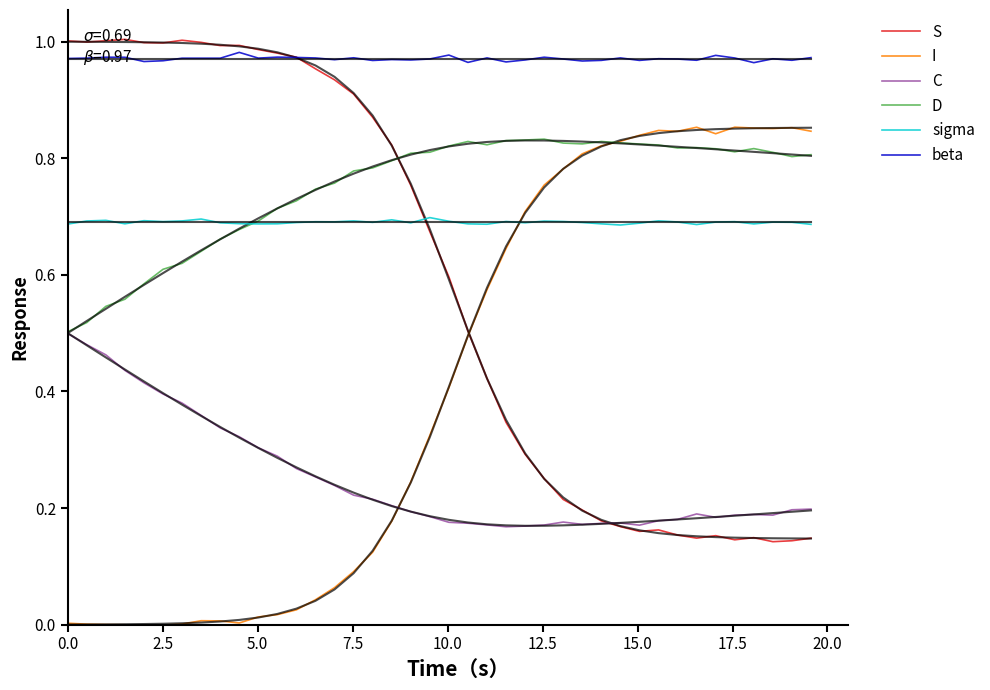

Rank the series by their maximum value, from highest to lowest.

S, beta, I, D, sigma, C